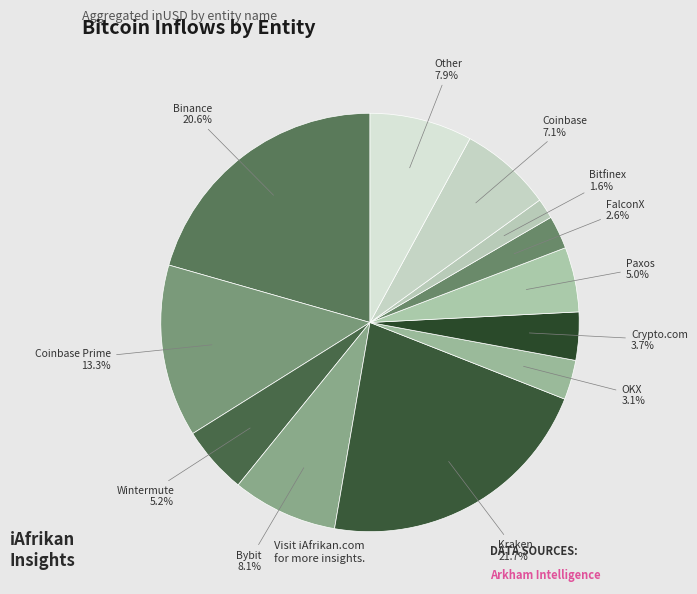

Rank the categories by value from highest to lowest.

Kraken, Binance, Coinbase Prime, Bybit, Other, Coinbase, Wintermute, Paxos, Crypto.com, OKX, FalconX, Bitfinex